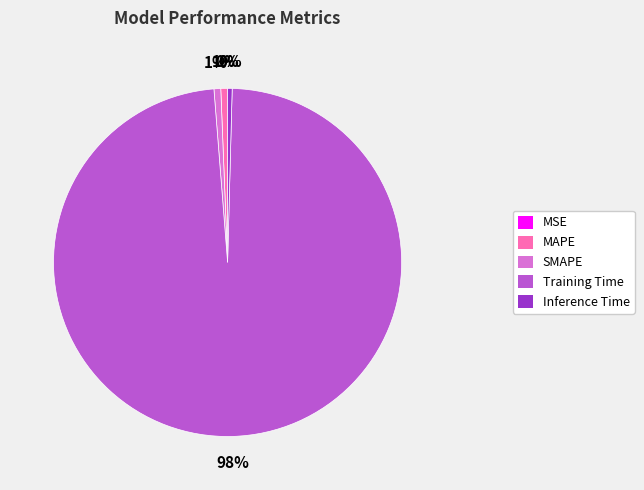

Is Inference Time the majority of the pie?

No